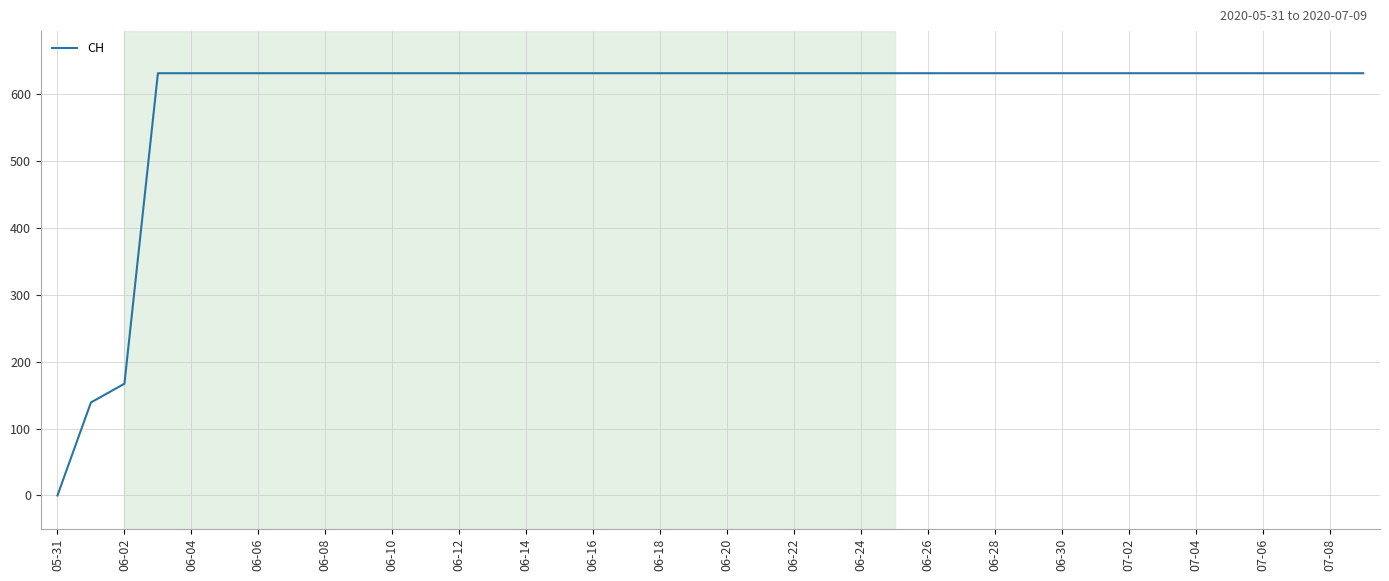

What is the difference between the maximum and minimum values?

631